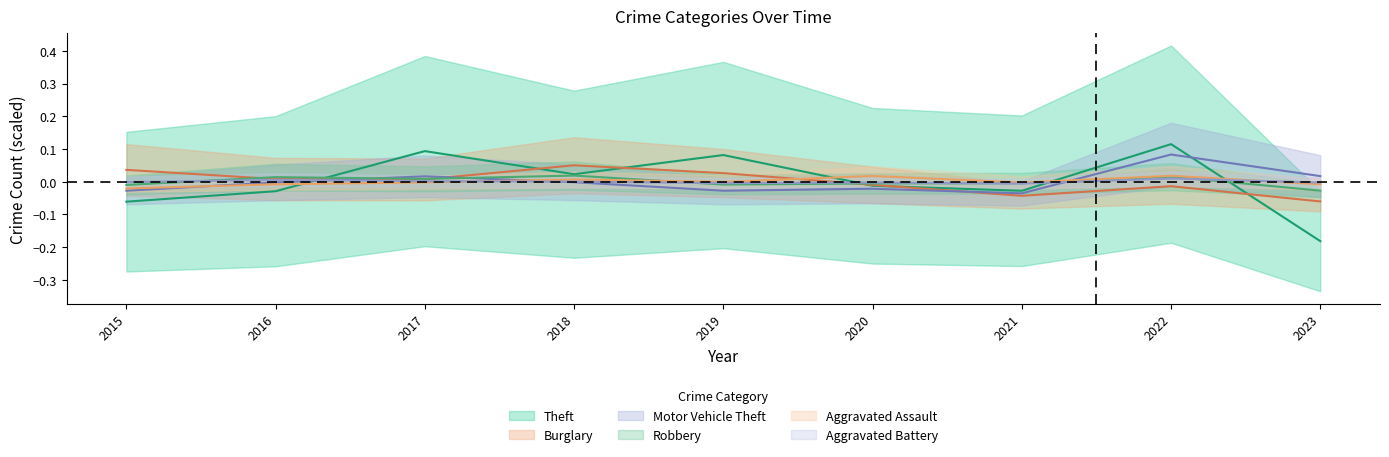

Reading left to right, list all the values displayed in this chart.

Theft: 2015=-0.1	2016=-0.0	2017=0.1	2018=0.0	2019=0.1	2020=-0.0	2021=-0.0	2022=0.1	2023=-0.2
Burglary: 2015=0.0	2016=0.0	2017=0.0	2018=0.1	2019=0.0	2020=-0.0	2021=-0.0	2022=-0.0	2023=-0.1
Motor Vehicle Theft: 2015=-0.0	2016=-0.0	2017=0.0	2018=-0.0	2019=-0.0	2020=-0.0	2021=-0.0	2022=0.1	2023=0.0
Robbery: 2015=-0.0	2016=0.0	2017=0.0	2018=0.0	2019=-0.0	2020=-0.0	2021=-0.0	2022=0.0	2023=-0.0
Aggravated Assault: 2015=-0.0	2016=-0.0	2017=-0.0	2018=0.0	2019=-0.0	2020=0.0	2021=-0.0	2022=0.0	2023=-0.0
Aggravated Battery: 2015=-0.0	2016=0.0	2017=0.0	2018=0.0	2019=-0.0	2020=-0.0	2021=-0.0	2022=0.0	2023=-0.0